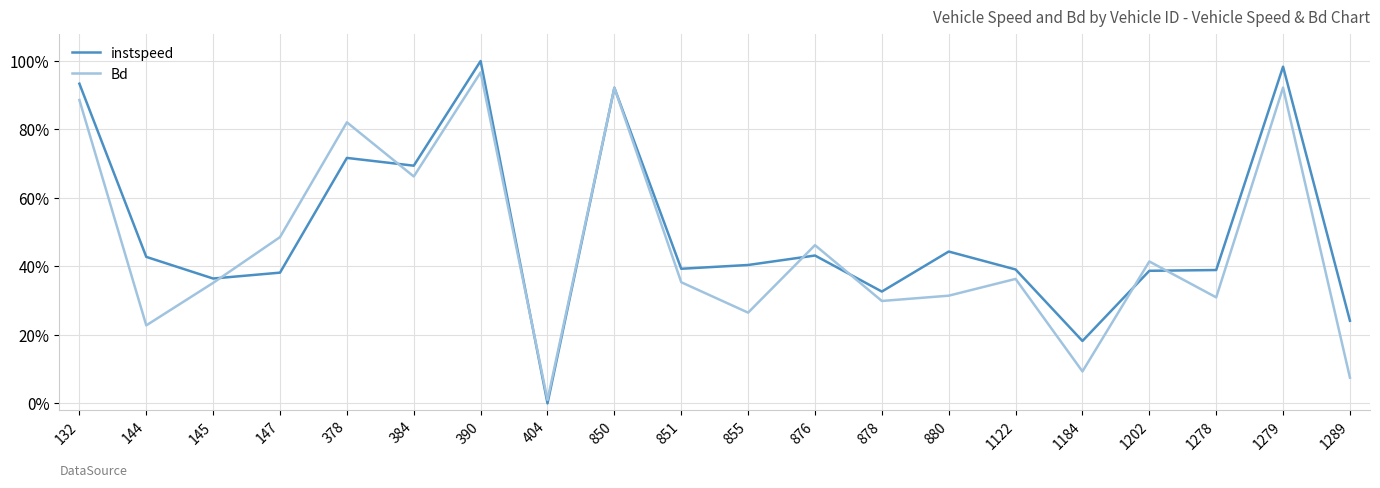

Is this an area chart (filled region under the line)?

No